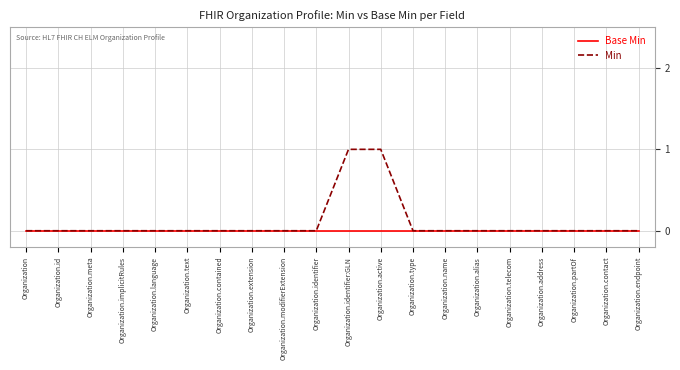

List the series in order of their peak value, lowest first.

Base Min, Min